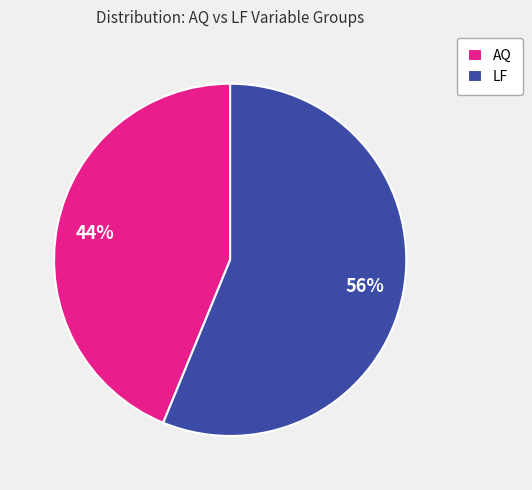

Approximately how many times larger is the value at AQ compared to LF?

0.8